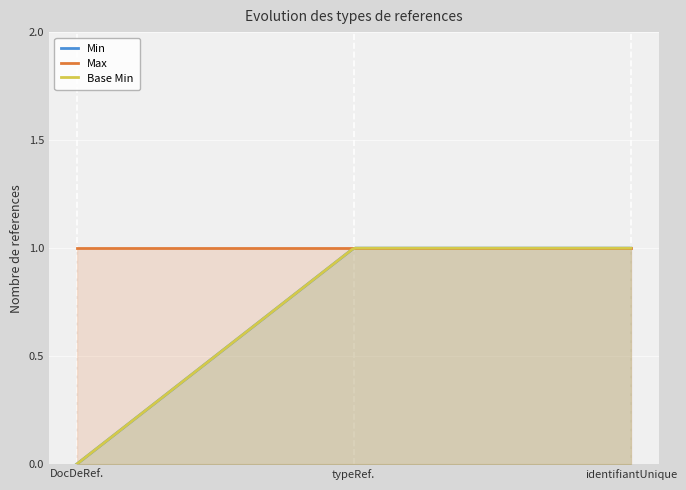

At which label does Max reach its minimum?

DocumentDeReference